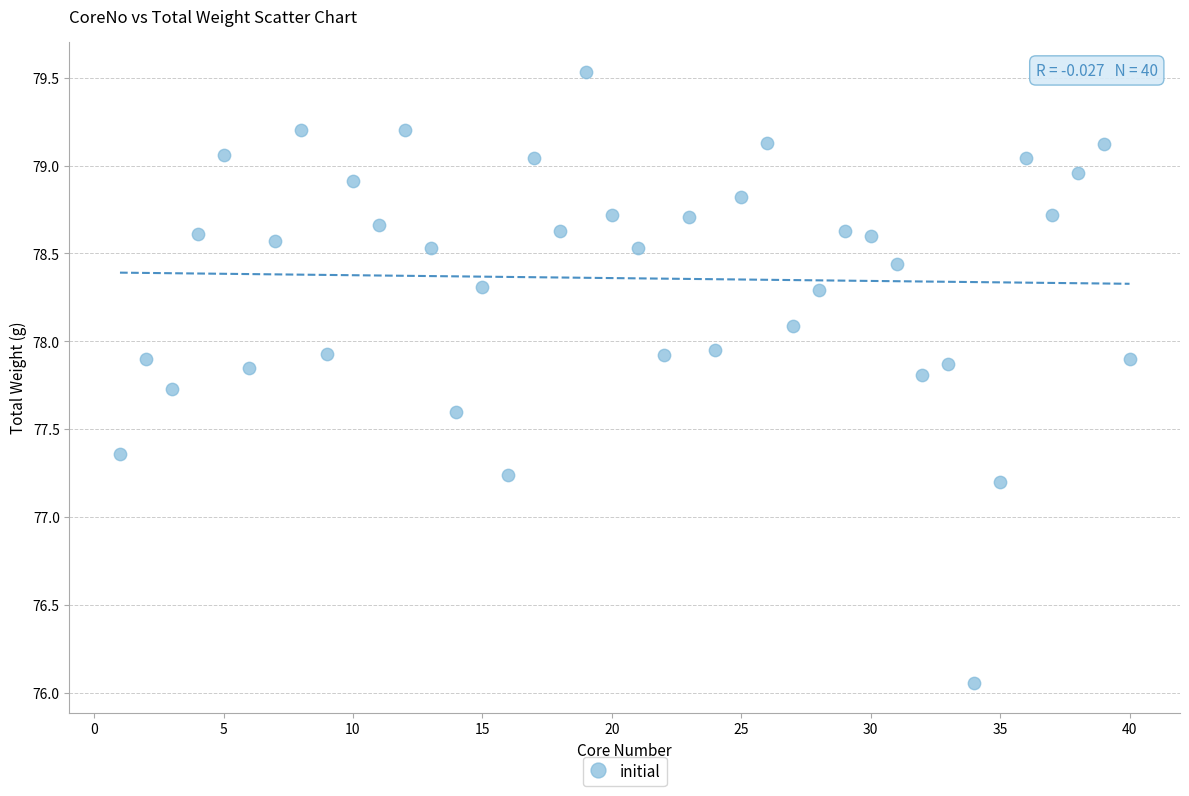

What is the range of X values (max minus min)?

39.0